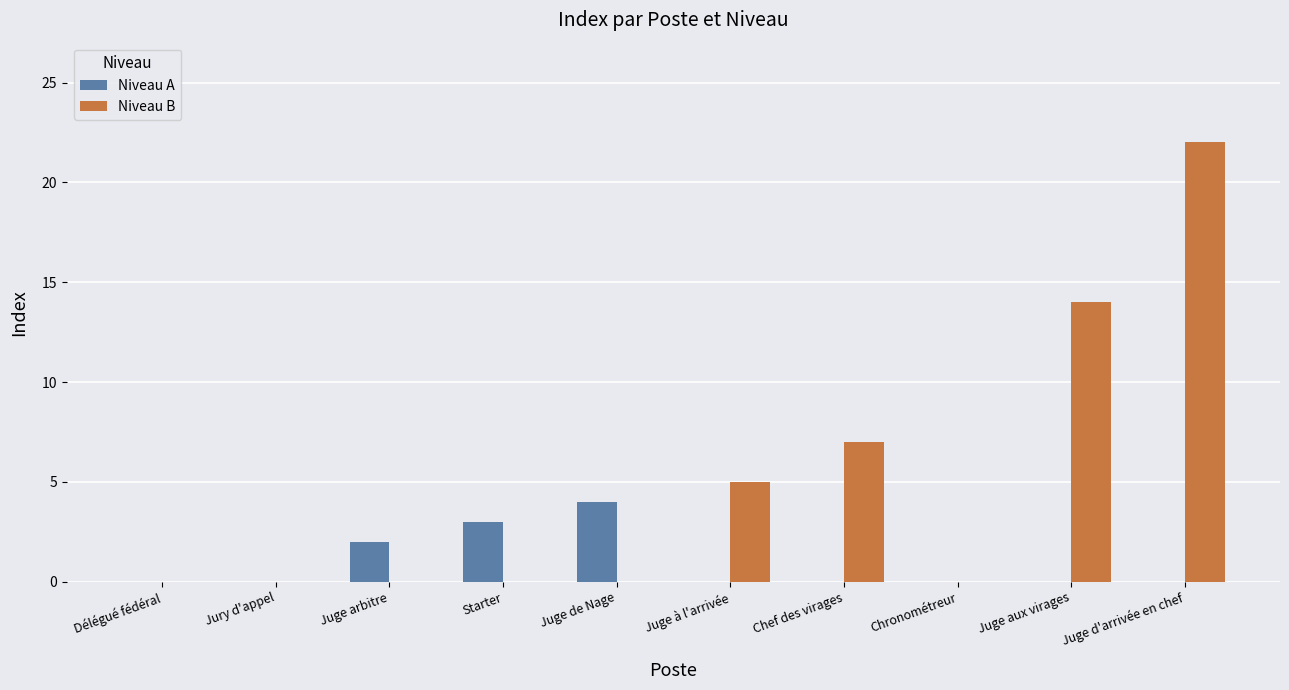

Which category has the highest value in the Niveau A series?

Juge de Nage